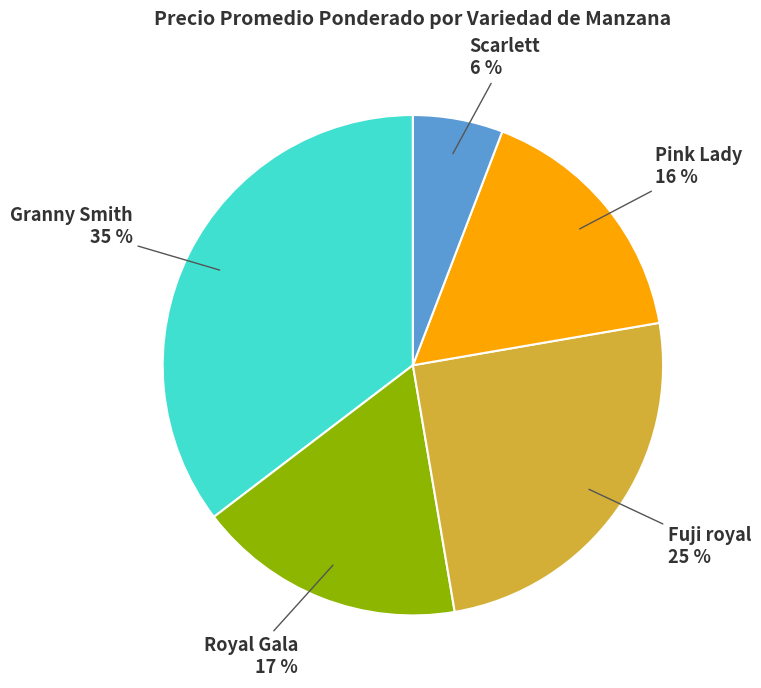

Between Fuji royal and Granny Smith, which is larger?

Granny Smith